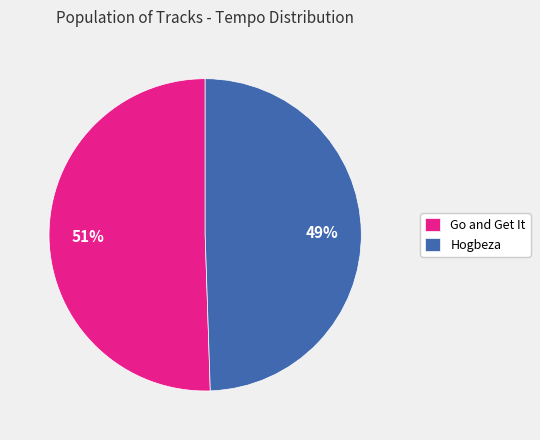

Combined, do Hogbeza and Go and Get It account for over 50%?

Yes